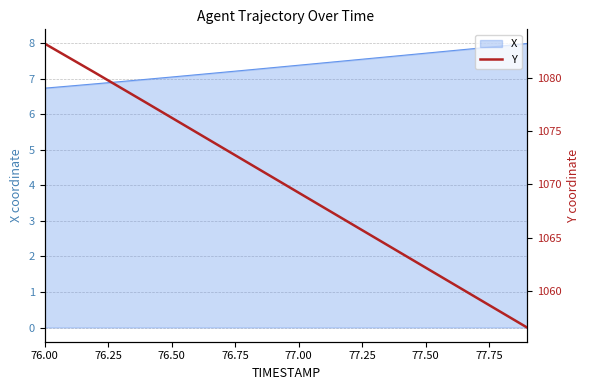

True or false: the data has more than 0 interior local peaks.

False